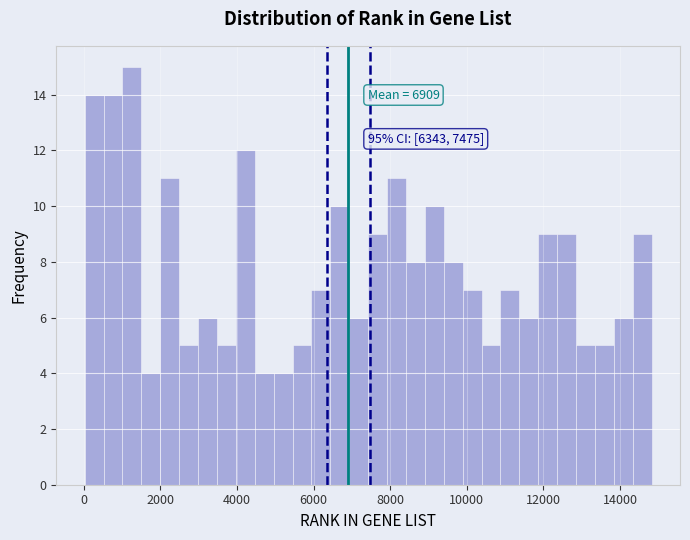

Read against the x-axis, roughly where is the centre of the tallest bar?

1200